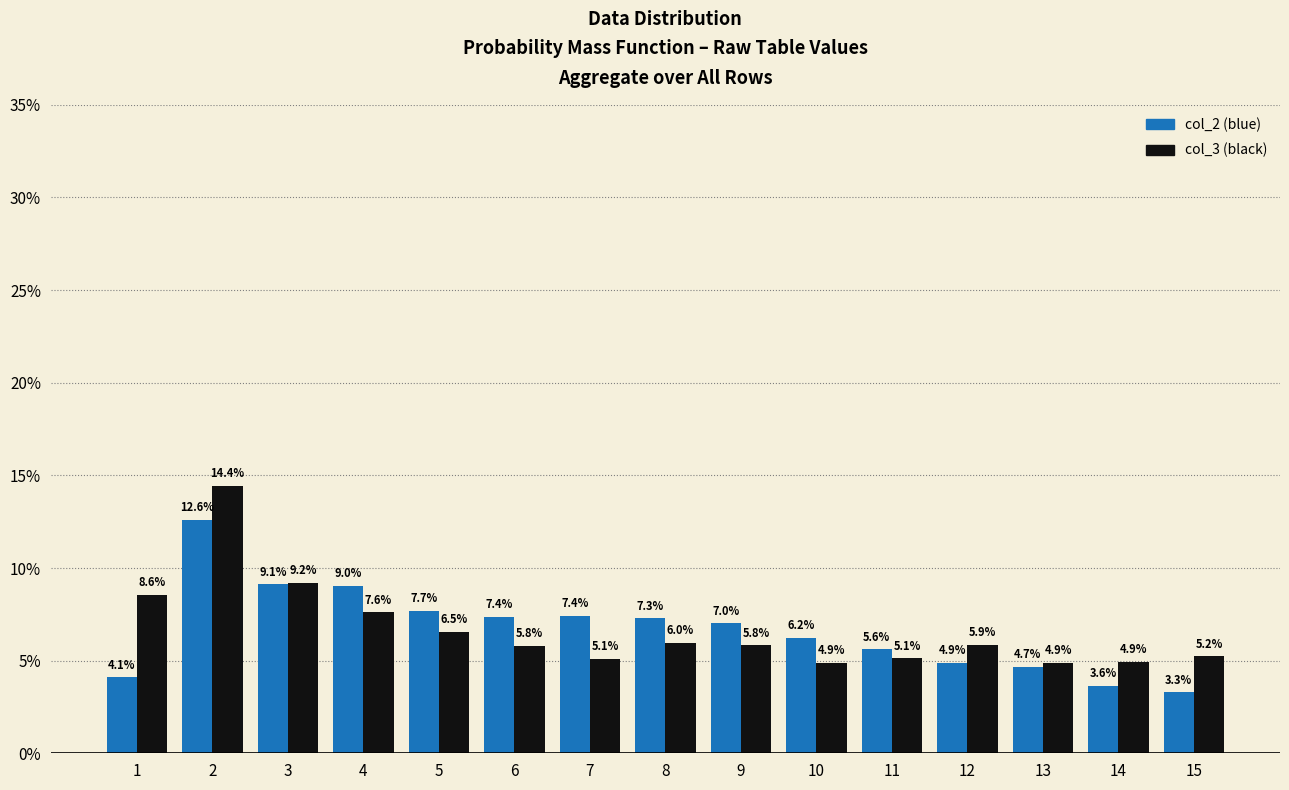

What is the greatest value displayed?

14.4